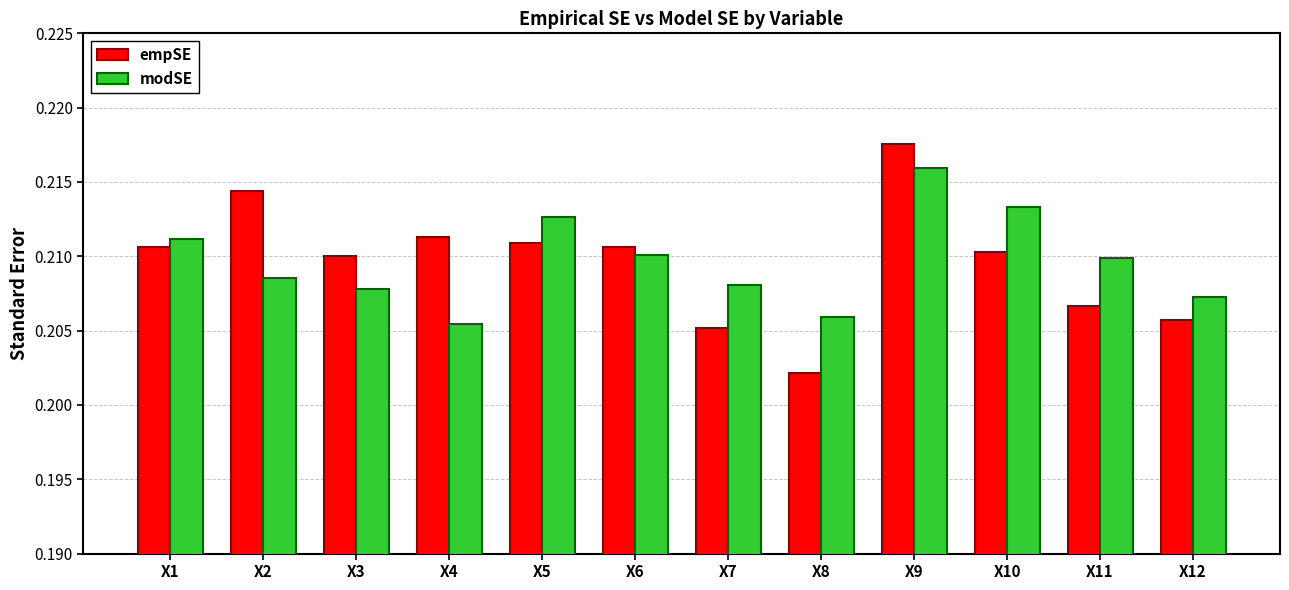

At X4, list the series in order from largest to smallest.

empSE, modSE